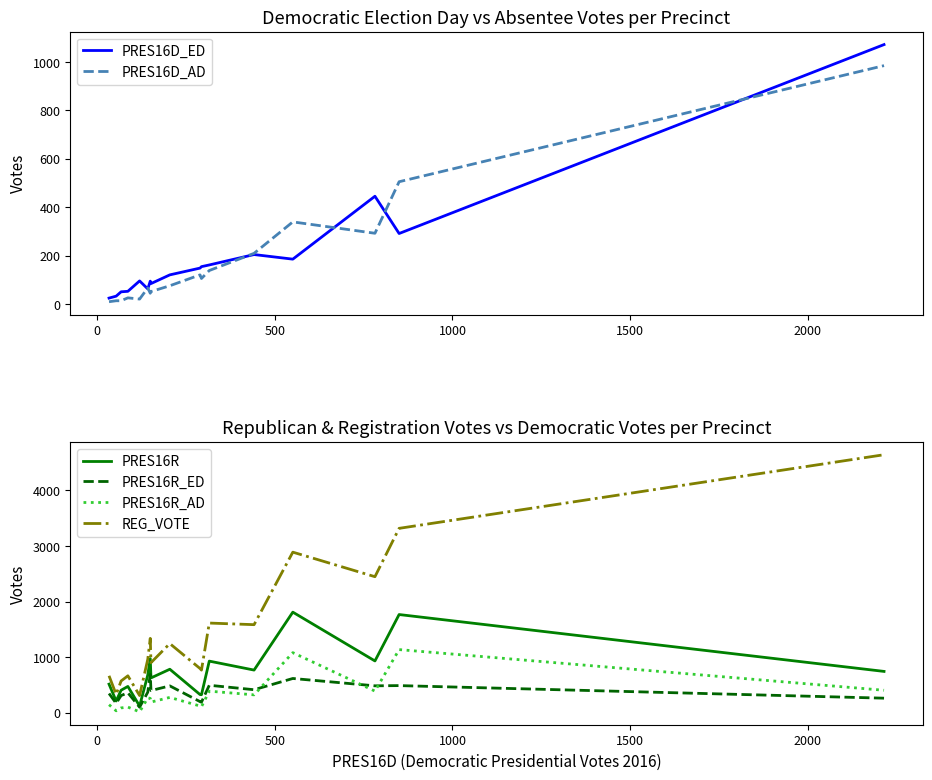

In PRES16R_ED, how many points are higher than both neighbors (excluding endpoints)?

6